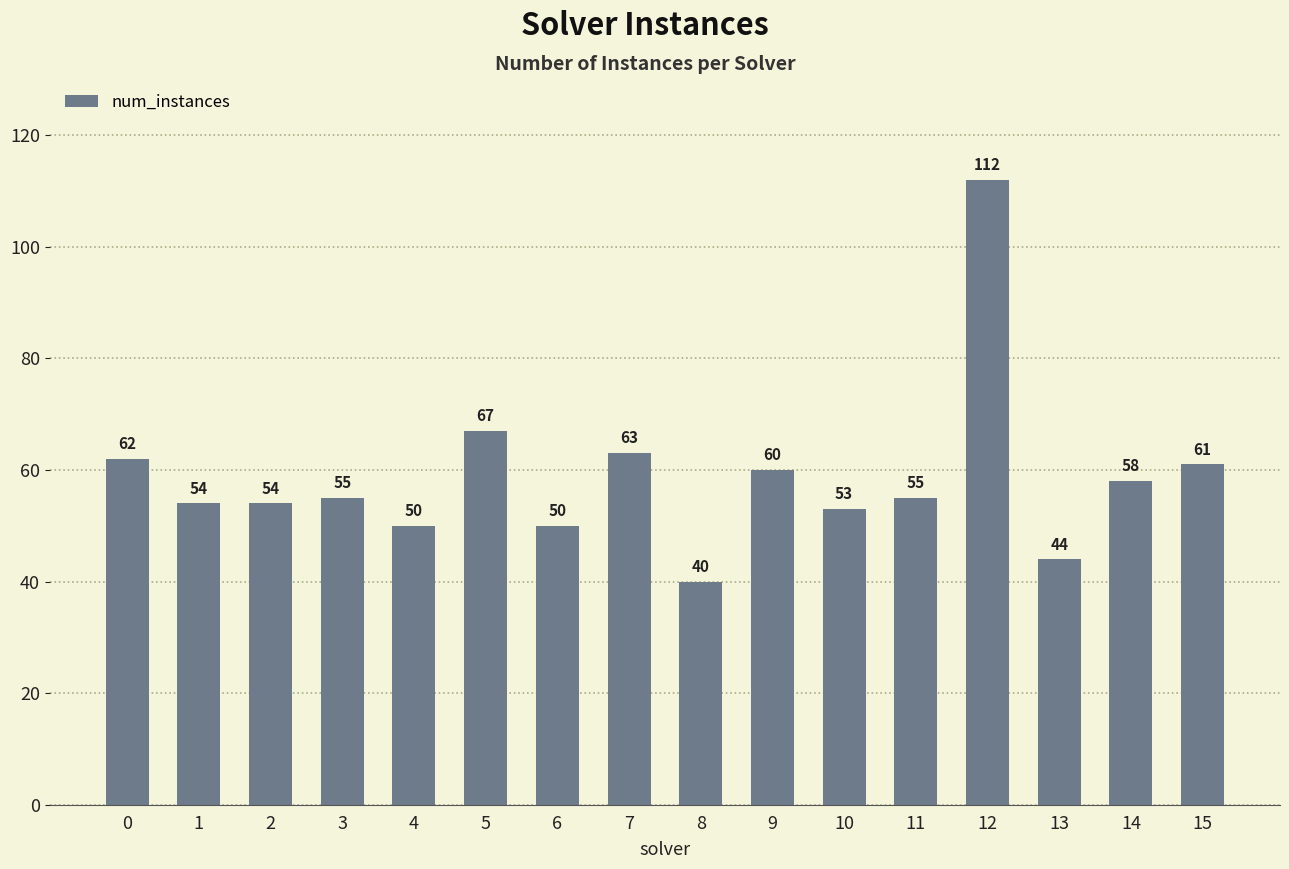

How many distinct data groups are displayed?

1